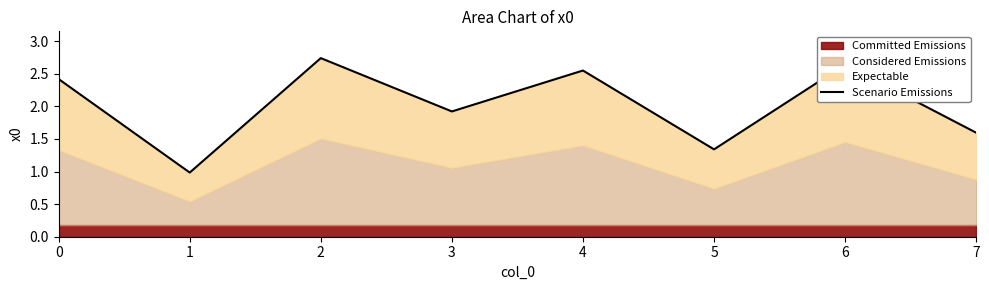

How many values are below 2?

4